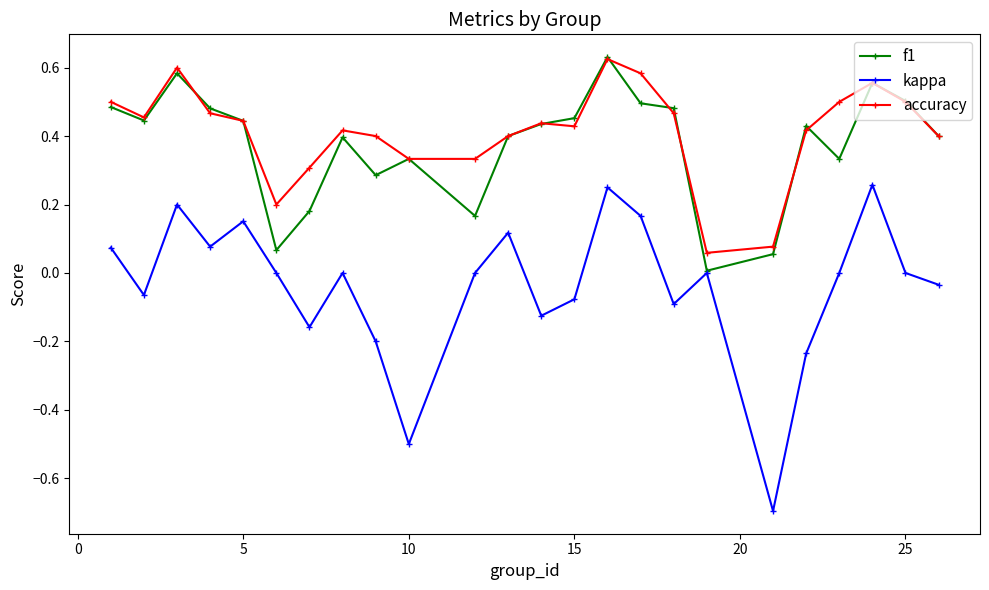

Does the chart have visible grid lines?

No